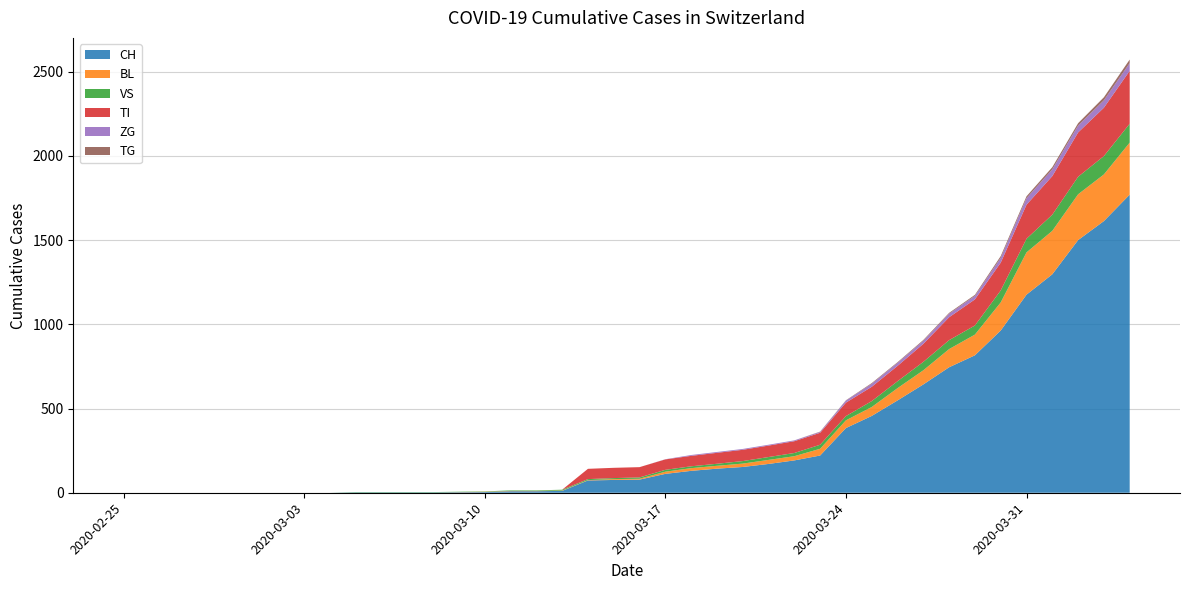

Reading left to right, extract all data points from this chart.

CH: 2020-02-25=0	2020-02-26=0	2020-02-27=0	2020-02-28=0	2020-02-29=0	2020-03-01=0	2020-03-02=0	2020-03-03=0	2020-03-04=0	2020-03-05=2	2020-03-06=2	2020-03-07=2	2020-03-08=2	2020-03-09=3	2020-03-10=4	2020-03-11=9	2020-03-12=9	2020-03-13=11	2020-03-14=73	2020-03-15=76	2020-03-16=78	2020-03-17=112	2020-03-18=130	2020-03-19=143	2020-03-20=153	2020-03-21=171	2020-03-22=192	2020-03-23=221	2020-03-24=384	2020-03-25=456	2020-03-26=548	2020-03-27=643	2020-03-28=745	2020-03-29=816	2020-03-30=963	2020-03-31=1176	2020-04-01=1297	2020-04-02=1500	2020-04-03=1613	2020-04-04=1770
BL: 2020-02-25=0	2020-02-26=0	2020-02-27=0	2020-02-28=0	2020-02-29=0	2020-03-01=0	2020-03-02=0	2020-03-03=0	2020-03-04=0	2020-03-05=0	2020-03-06=0	2020-03-07=0	2020-03-08=0	2020-03-09=1	2020-03-10=2	2020-03-11=2	2020-03-12=2	2020-03-13=2	2020-03-14=2	2020-03-15=5	2020-03-16=5	2020-03-17=13	2020-03-18=16	2020-03-19=17	2020-03-20=20	2020-03-21=24	2020-03-22=25	2020-03-23=40	2020-03-24=46	2020-03-25=53	2020-03-26=73	2020-03-27=84	2020-03-28=108	2020-03-29=123	2020-03-30=167	2020-03-31=251	2020-04-01=258	2020-04-02=272	2020-04-03=277	2020-04-04=309
VS: 2020-02-25=0	2020-02-26=0	2020-02-27=0	2020-02-28=0	2020-02-29=0	2020-03-01=0	2020-03-02=0	2020-03-03=0	2020-03-04=0	2020-03-05=2	2020-03-06=2	2020-03-07=2	2020-03-08=2	2020-03-09=2	2020-03-10=2	2020-03-11=3	2020-03-12=3	2020-03-13=5	2020-03-14=6	2020-03-15=6	2020-03-16=8	2020-03-17=11	2020-03-18=11	2020-03-19=12	2020-03-20=15	2020-03-21=17	2020-03-22=19	2020-03-23=24	2020-03-24=25	2020-03-25=35	2020-03-26=41	2020-03-27=50	2020-03-28=53	2020-03-29=54	2020-03-30=71	2020-03-31=81	2020-04-01=96	2020-04-02=104	2020-04-03=109	2020-04-04=112
TI: 2020-02-25=0	2020-02-26=0	2020-02-27=0	2020-02-28=0	2020-02-29=0	2020-03-01=0	2020-03-02=0	2020-03-03=0	2020-03-04=0	2020-03-05=0	2020-03-06=0	2020-03-07=0	2020-03-08=0	2020-03-09=0	2020-03-10=0	2020-03-11=0	2020-03-12=0	2020-03-13=0	2020-03-14=61	2020-03-15=61	2020-03-16=61	2020-03-17=62	2020-03-18=62	2020-03-19=65	2020-03-20=67	2020-03-21=68	2020-03-22=70	2020-03-23=71	2020-03-24=80	2020-03-25=85	2020-03-26=91	2020-03-27=107	2020-03-28=136	2020-03-29=155	2020-03-30=165	2020-03-31=202	2020-04-01=229	2020-04-02=263	2020-04-03=287	2020-04-04=314
ZG: 2020-02-25=0	2020-02-26=0	2020-02-27=0	2020-02-28=0	2020-02-29=0	2020-03-01=0	2020-03-02=0	2020-03-03=0	2020-03-04=0	2020-03-05=0	2020-03-06=0	2020-03-07=0	2020-03-08=0	2020-03-09=0	2020-03-10=0	2020-03-11=0	2020-03-12=0	2020-03-13=0	2020-03-14=0	2020-03-15=0	2020-03-16=0	2020-03-17=1	2020-03-18=5	2020-03-19=5	2020-03-20=5	2020-03-21=5	2020-03-22=5	2020-03-23=5	2020-03-24=12	2020-03-25=18	2020-03-26=18	2020-03-27=18	2020-03-28=21	2020-03-29=21	2020-03-30=29	2020-03-31=39	2020-04-01=40	2020-04-02=41	2020-04-03=44	2020-04-04=46
TG: 2020-02-25=0	2020-02-26=0	2020-02-27=0	2020-02-28=0	2020-02-29=0	2020-03-01=0	2020-03-02=0	2020-03-03=0	2020-03-04=0	2020-03-05=0	2020-03-06=0	2020-03-07=0	2020-03-08=0	2020-03-09=0	2020-03-10=0	2020-03-11=0	2020-03-12=0	2020-03-13=0	2020-03-14=0	2020-03-15=0	2020-03-16=0	2020-03-17=0	2020-03-18=0	2020-03-19=0	2020-03-20=0	2020-03-21=0	2020-03-22=0	2020-03-23=2	2020-03-24=2	2020-03-25=4	2020-03-26=4	2020-03-27=5	2020-03-28=5	2020-03-29=6	2020-03-30=10	2020-03-31=11	2020-04-01=13	2020-04-02=14	2020-04-03=18	2020-04-04=21